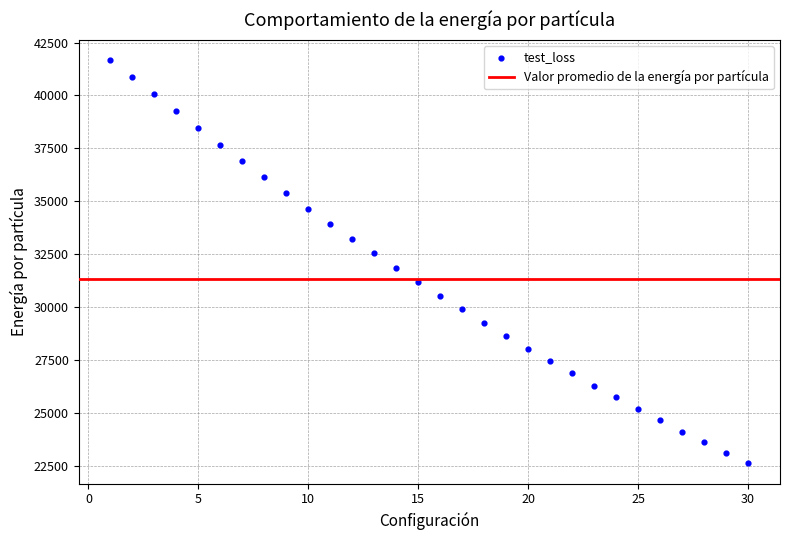

What is the range of Y values (max minus min)?

19062.5